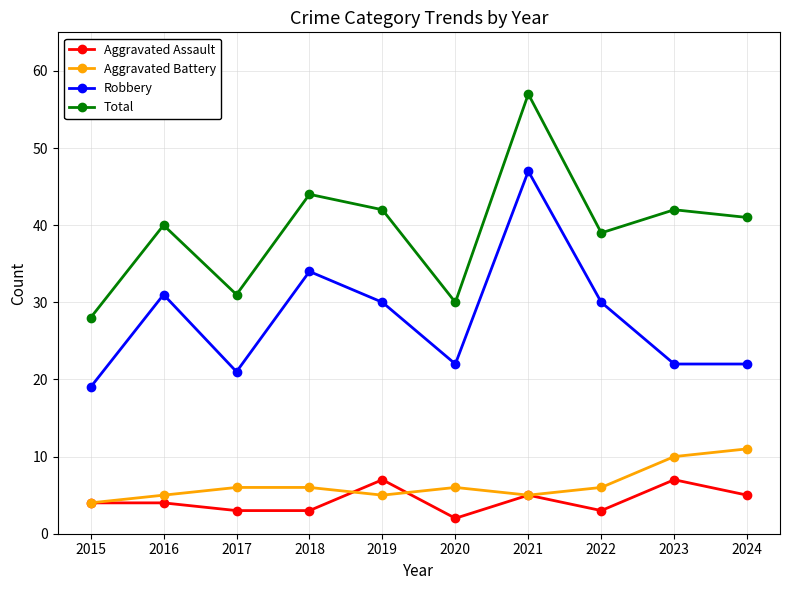

Read the Aggravated Battery value at 2016.

5